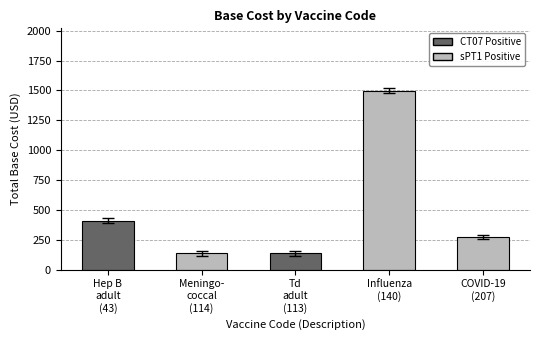

What is the sum of all values?

2448